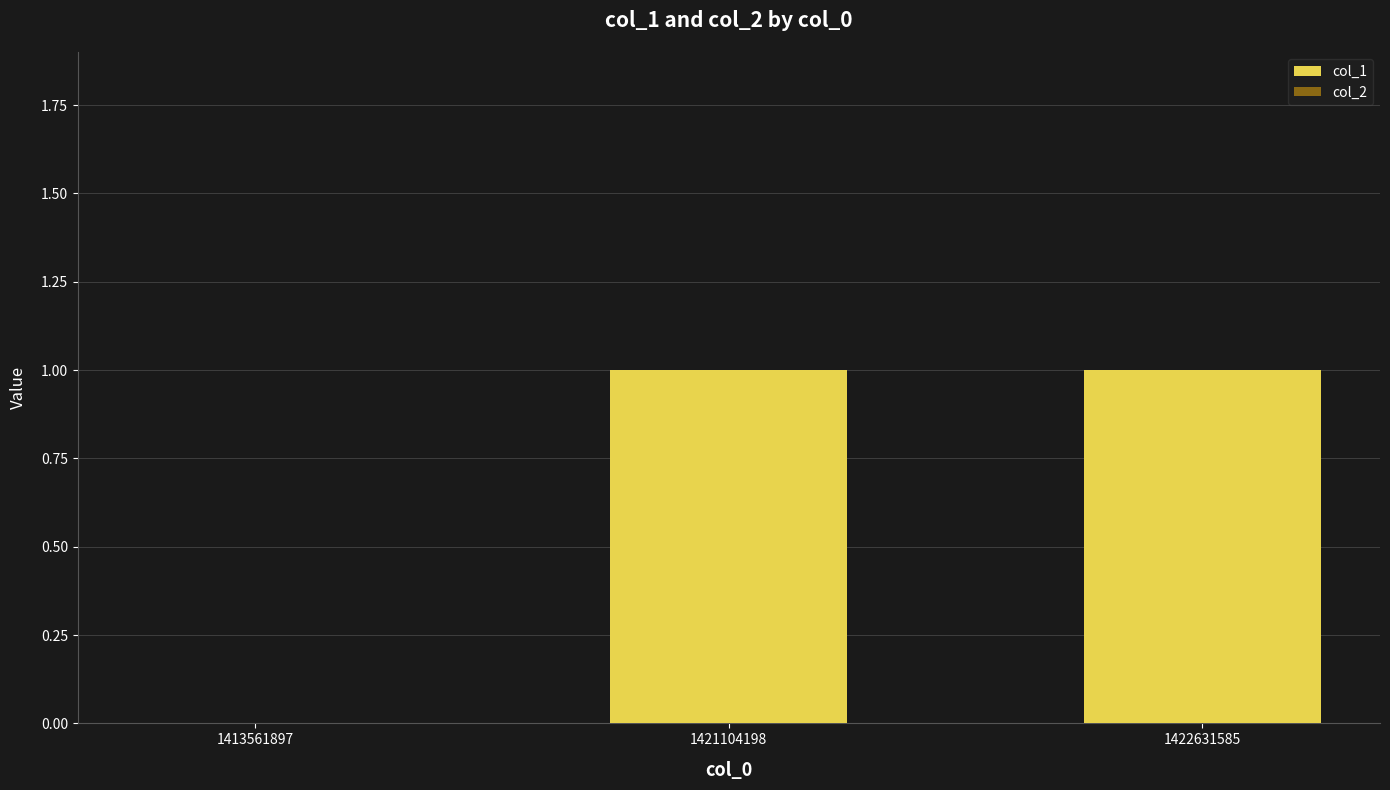

What is the change in value from 1413561897 to 1421104198?

+1